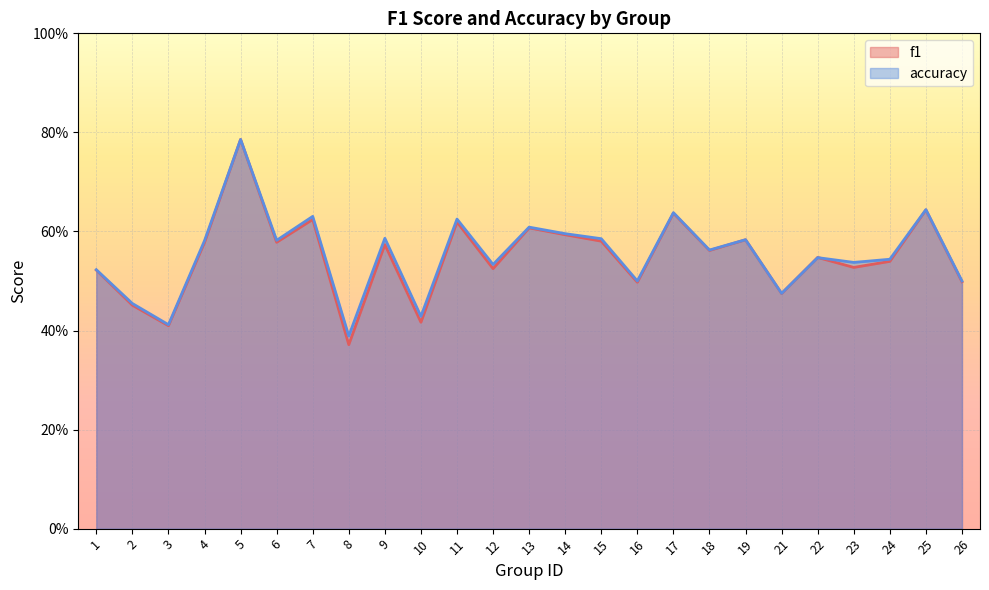

Reading right to left, transcribe all the data shown in this chart.

f1: 26=0.5	25=0.6	24=0.5	23=0.5	22=0.5	21=0.5	19=0.6	18=0.6	17=0.6	16=0.5	15=0.6	14=0.6	13=0.6	12=0.5	11=0.6	10=0.4	9=0.6	8=0.4	7=0.6	6=0.6	5=0.8	4=0.6	3=0.4	2=0.5	1=0.5
accuracy: 26=0.5	25=0.6	24=0.5	23=0.5	22=0.5	21=0.5	19=0.6	18=0.6	17=0.6	16=0.5	15=0.6	14=0.6	13=0.6	12=0.5	11=0.6	10=0.4	9=0.6	8=0.4	7=0.6	6=0.6	5=0.8	4=0.6	3=0.4	2=0.5	1=0.5